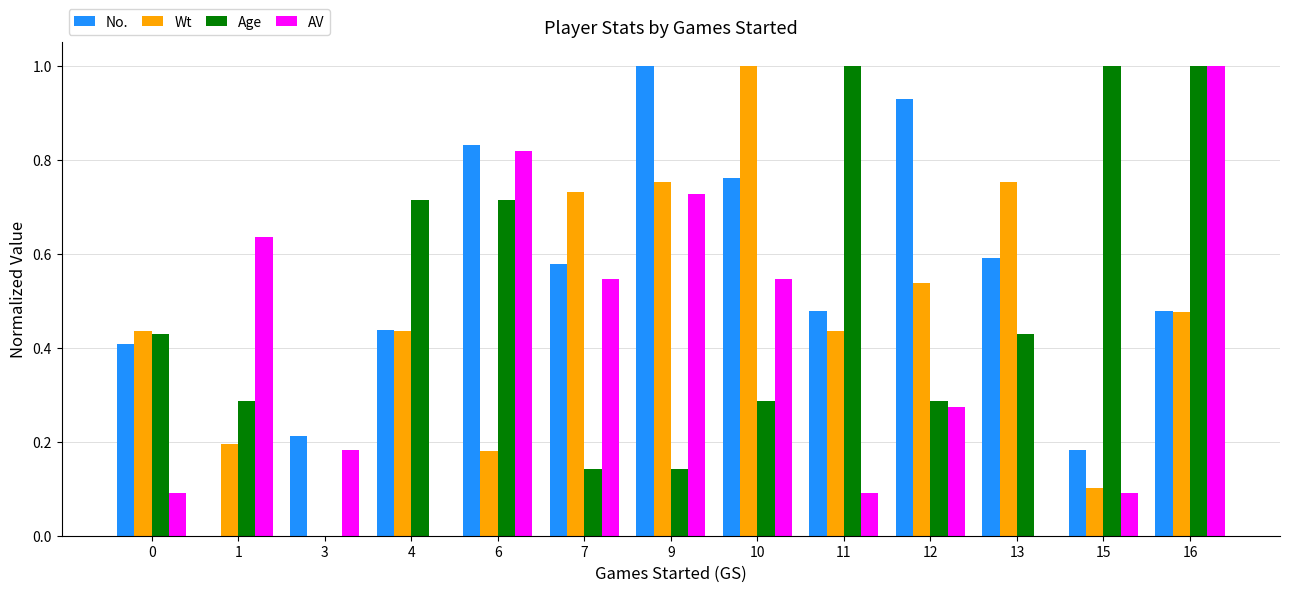

At which category is the sum across all series the highest?

16